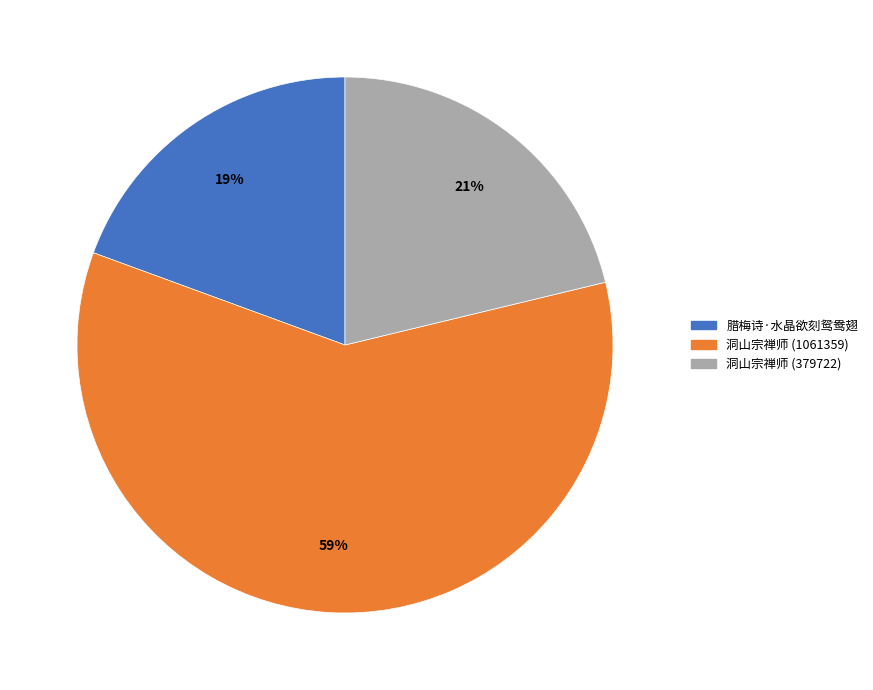

What is the ratio of the value at 腊梅诗·水晶欲刻鸳鸯翅 to the value at 洞山宗禅师 (379722)?

0.9